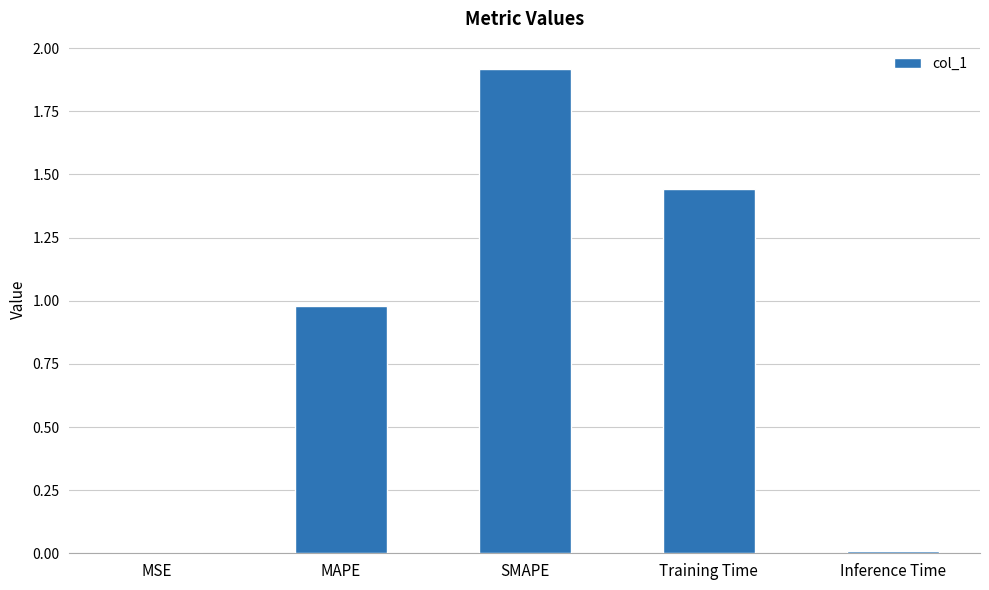

What is the sum of all values?

4.3